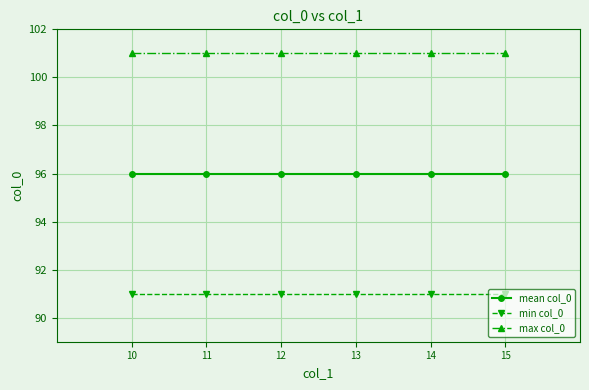

Count the number of data series in this chart.

3